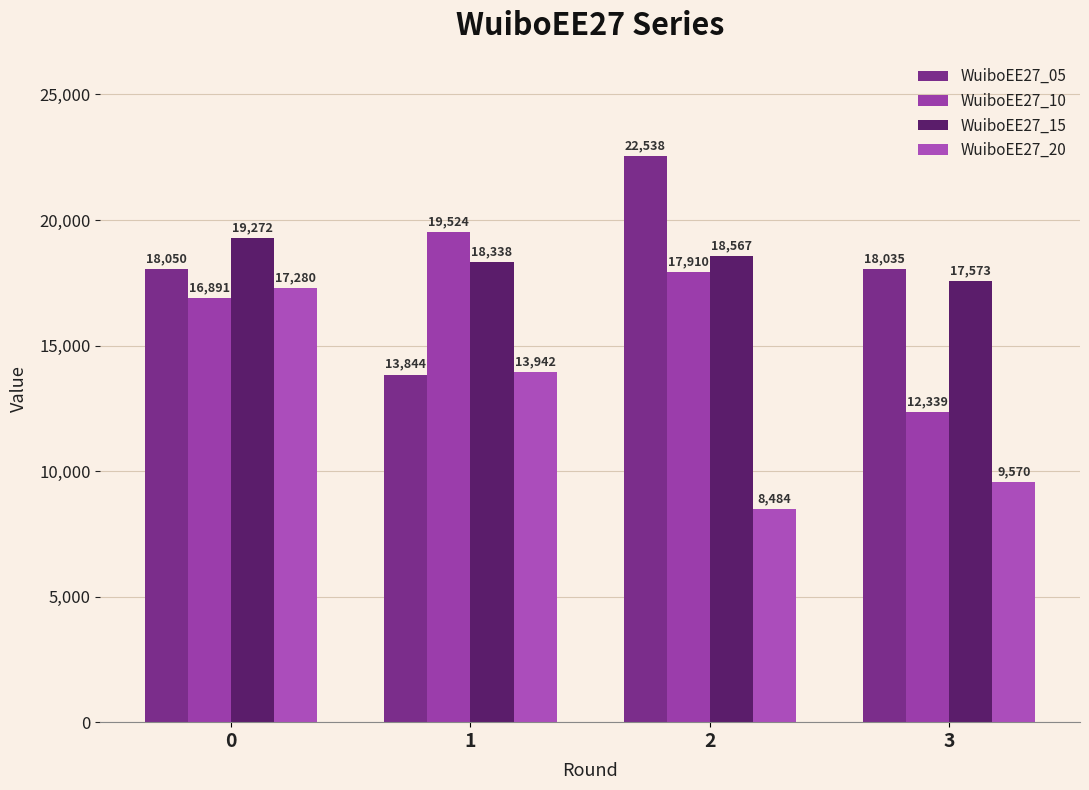

At which label does WuiboEE27_10 first exceed 17910?

1